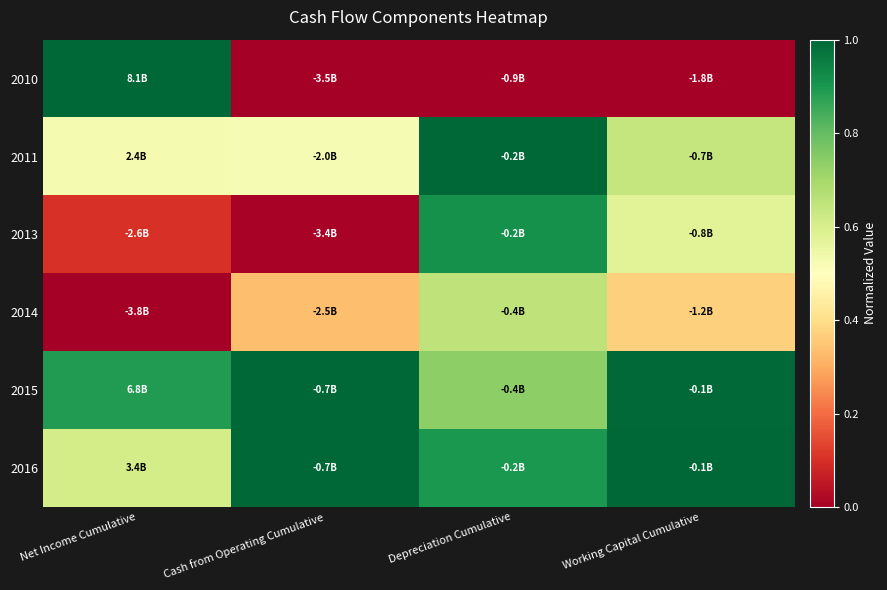

How many categories are shown in the chart?

4